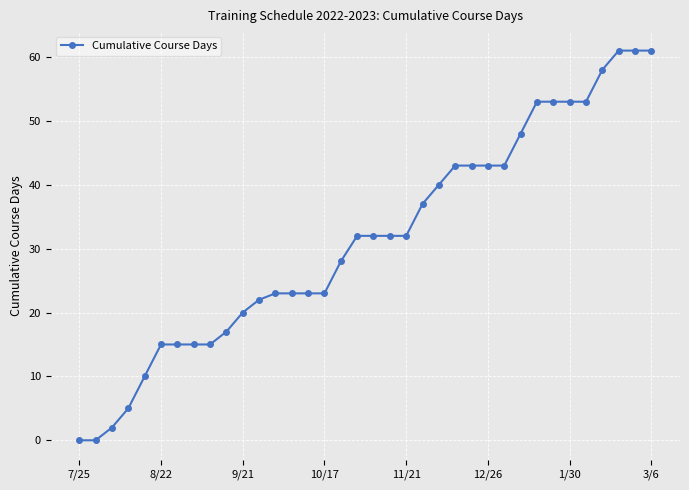

What is the value of the 11th point from the left?

20